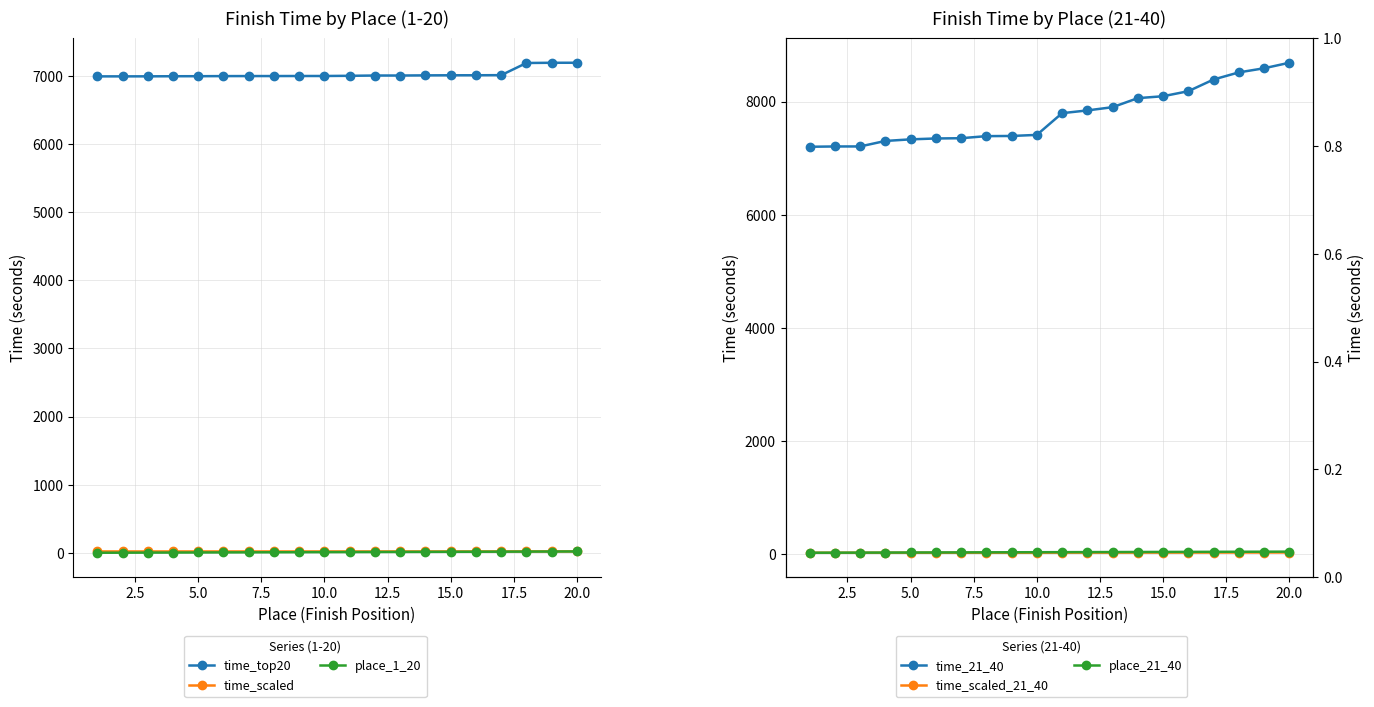

What are all the series names shown in the legend?

time_top20, time_scaled, place_1_20, time_21_40, time_scaled_21_40, place_21_40